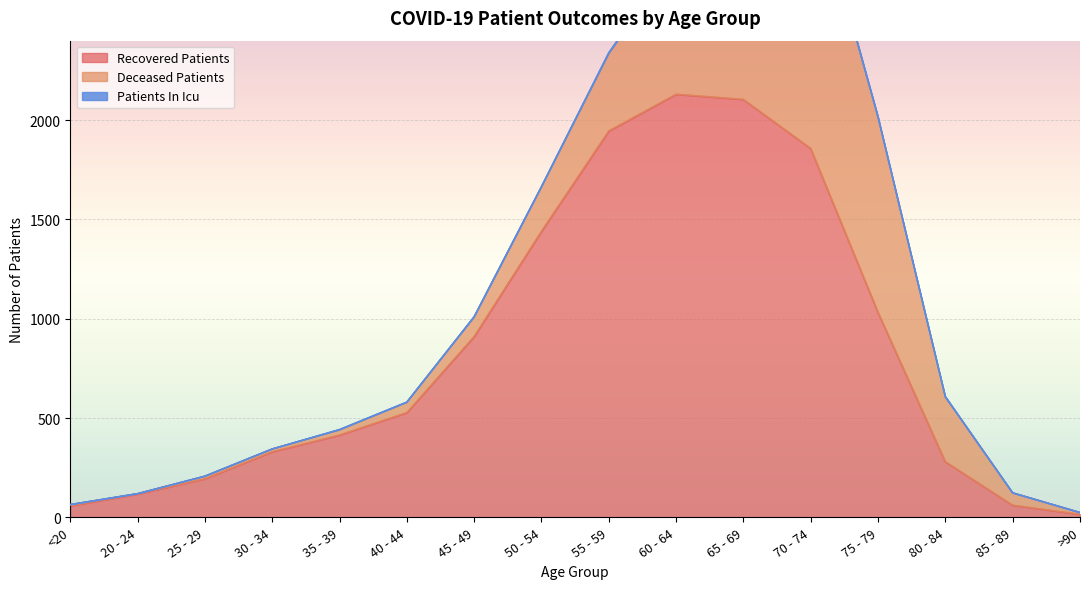

The value of deceased_patients at >90 is 9. True or false?

True